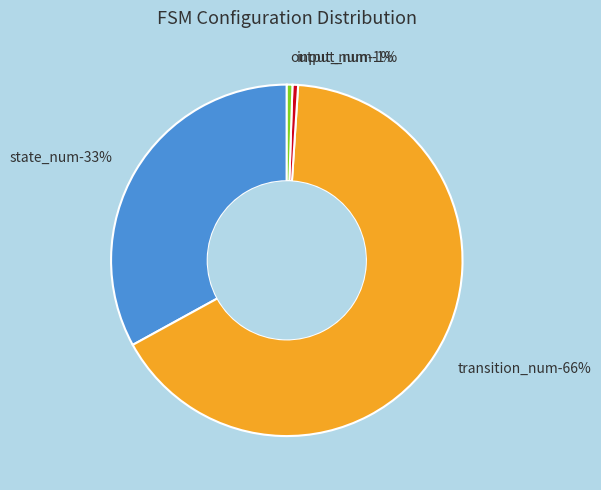

Count the number of slices in the pie.

4